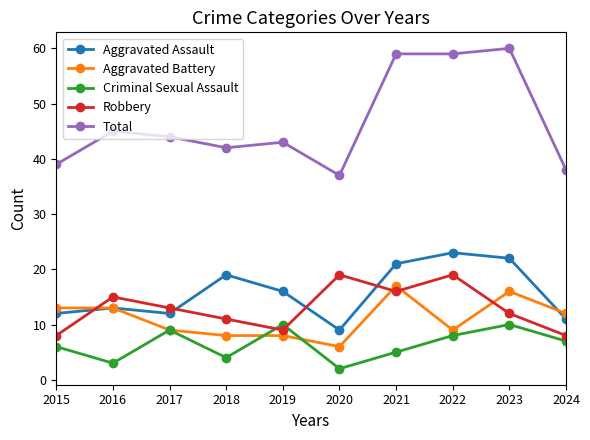

True or false: Total and Robbery cross at least once.

False